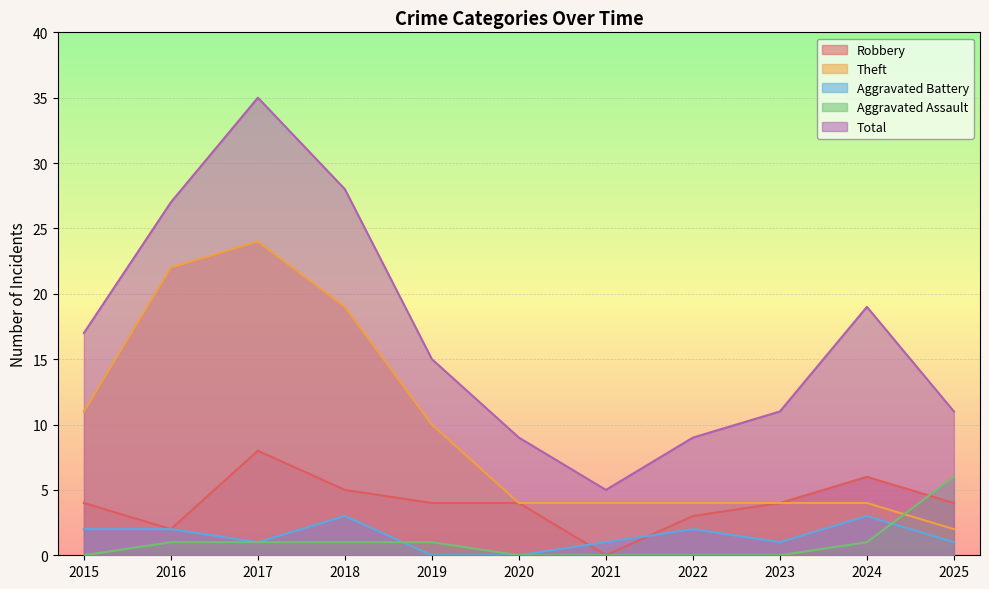

True or false: Robbery has a value of 0 at 2021.

True